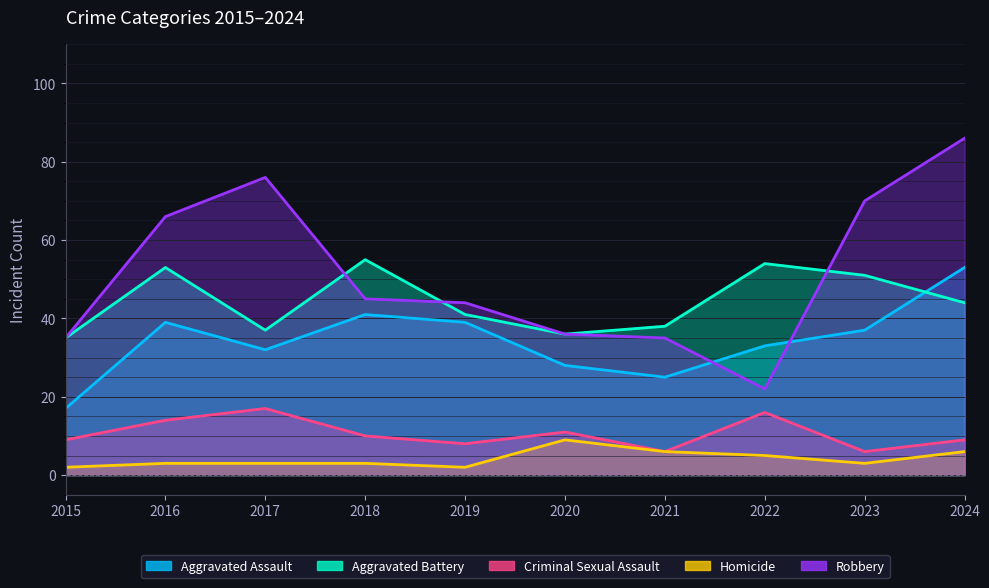

Is it true that Robbery equals 9 at 2021?

False